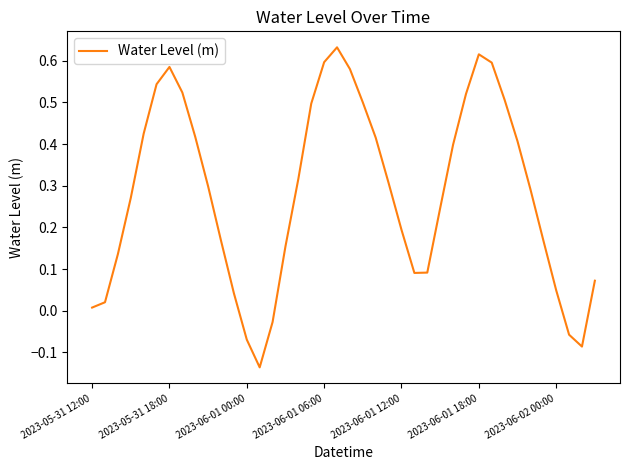

How many lines are shown in the chart?

1